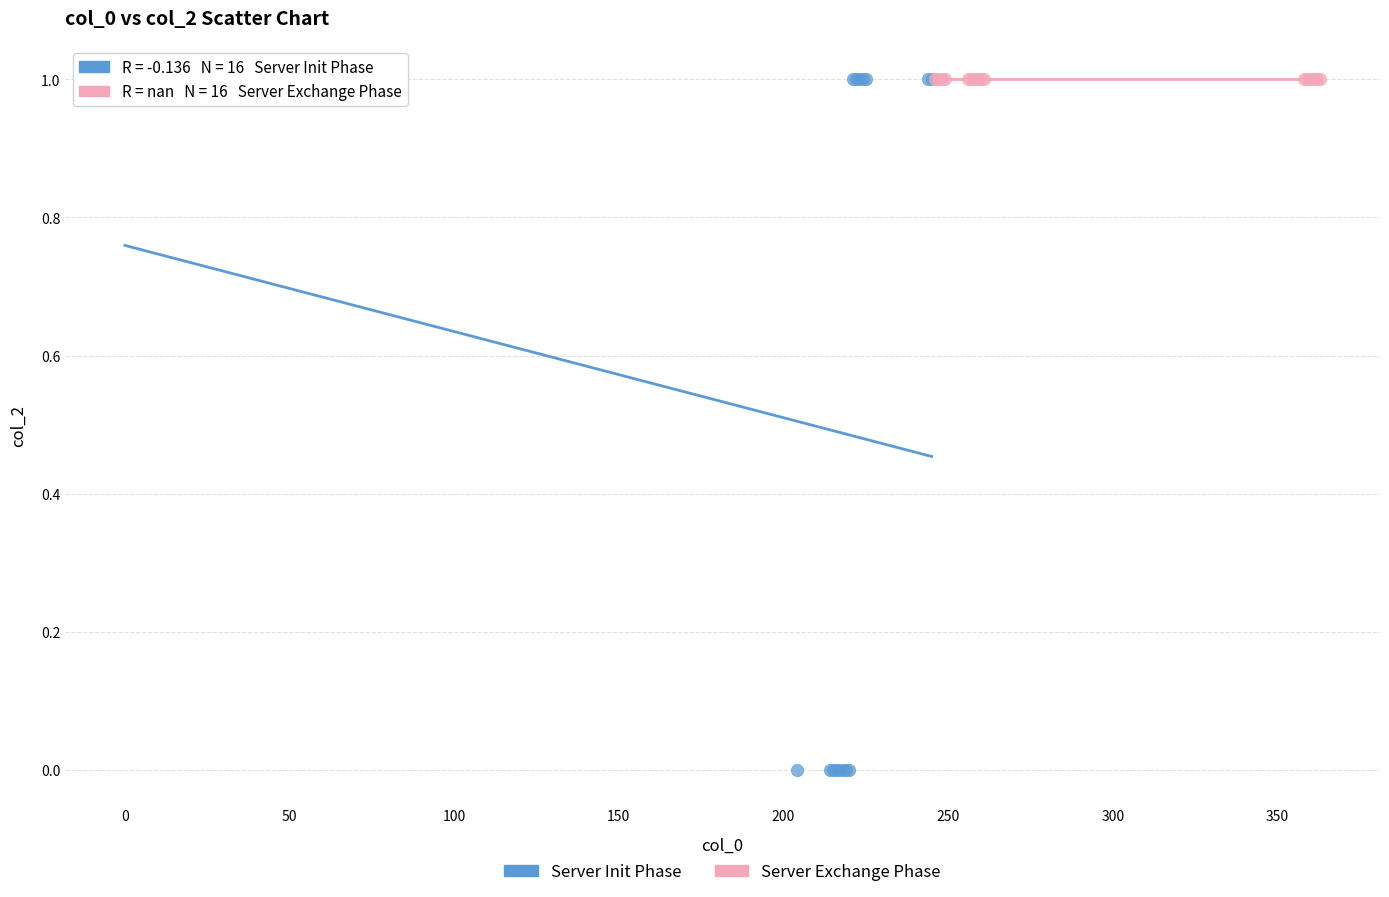

What are all the series names shown in the legend?

Server Init Phase, Server Exchange Phase